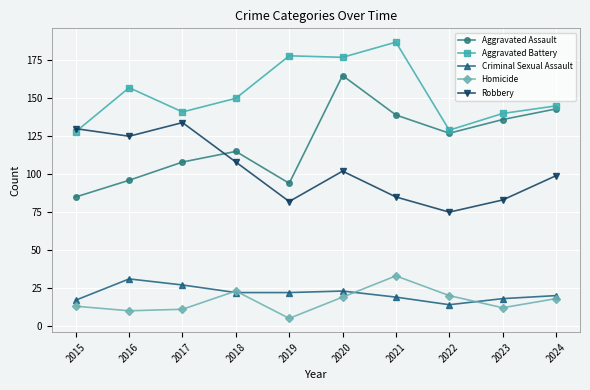

True or false: Criminal Sexual Assault has a value of 26 at 2015.

False